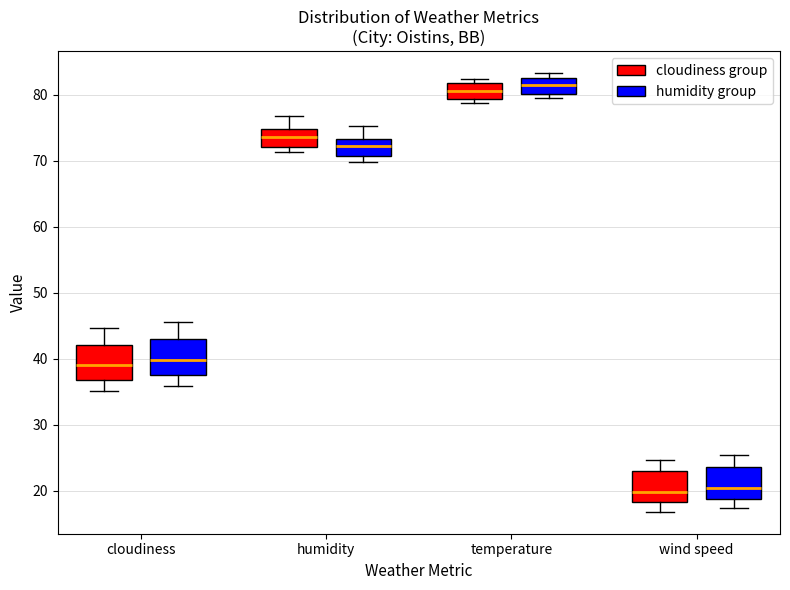

Where does the median line of the box for humidity (cloudiness group) sit on the y-axis? The values are not printed on the chart, so give them approximately, as read against the axis.

74